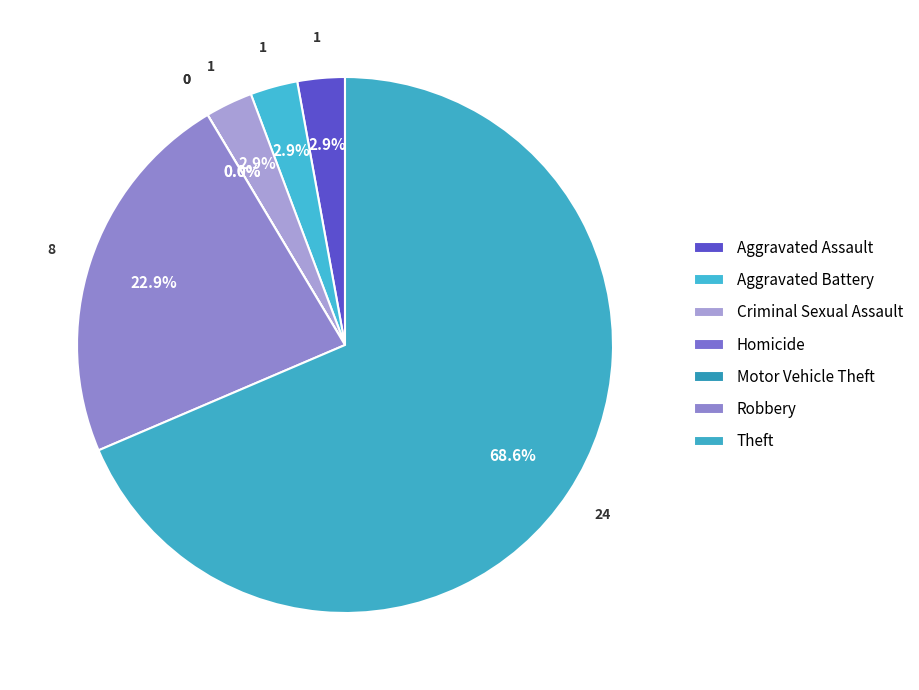

How many segments does this pie chart have?

7